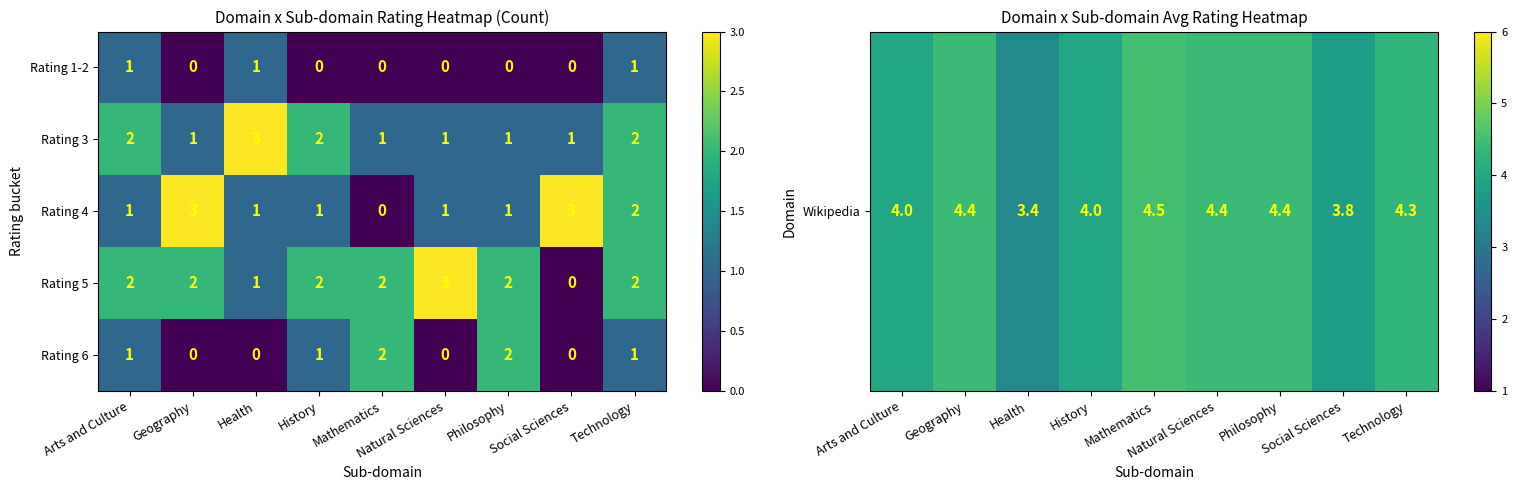

What is the sum of all Rating 5 values?

16